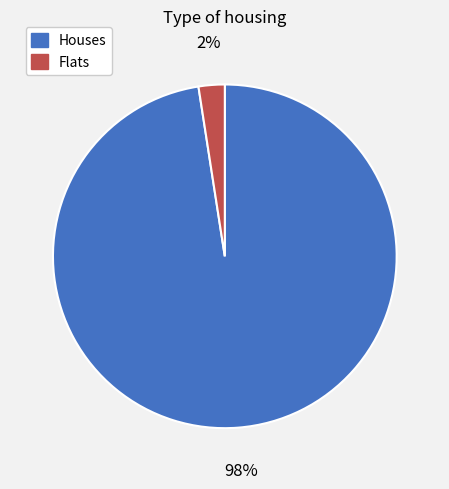

Does any single category account for the majority?

Yes